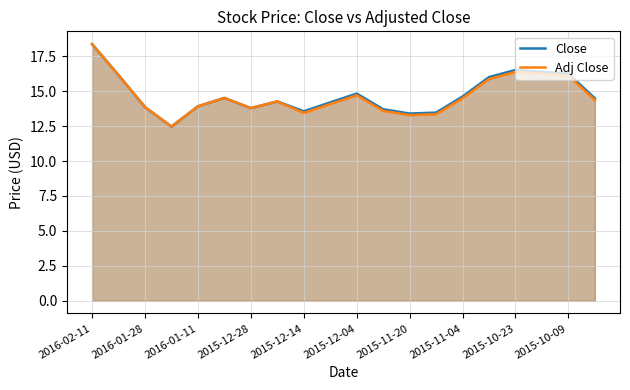

The Adj Close series shows 13.9 at 2016-01-11. True or false?

True